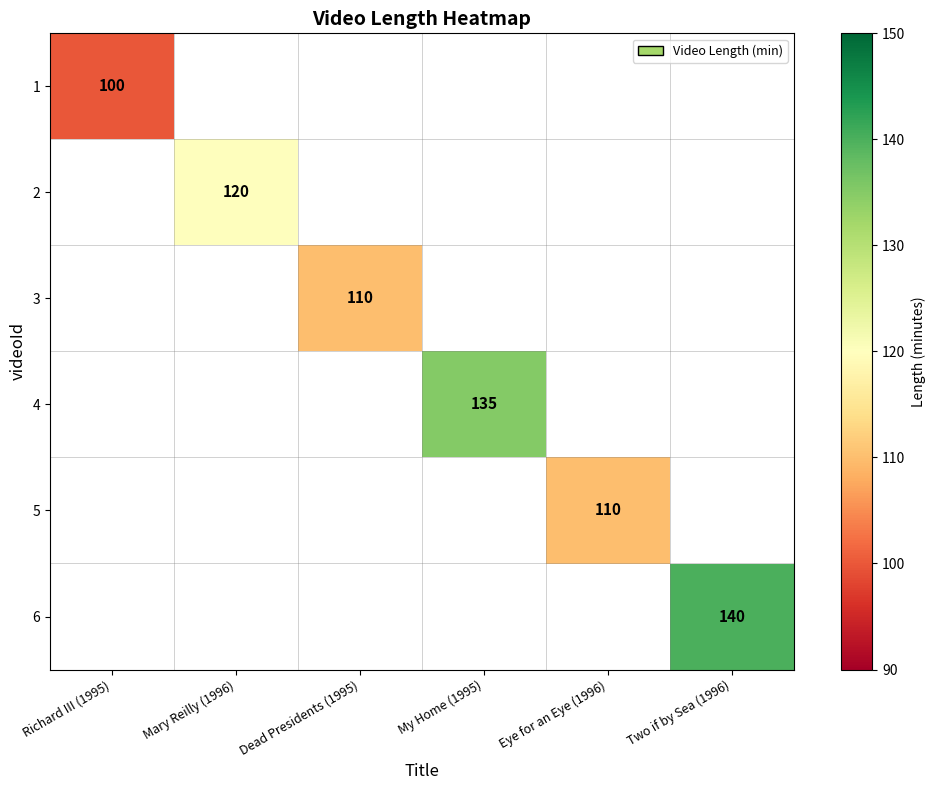

At which category does the chart reach its minimum across all series?

Richard III (1995)